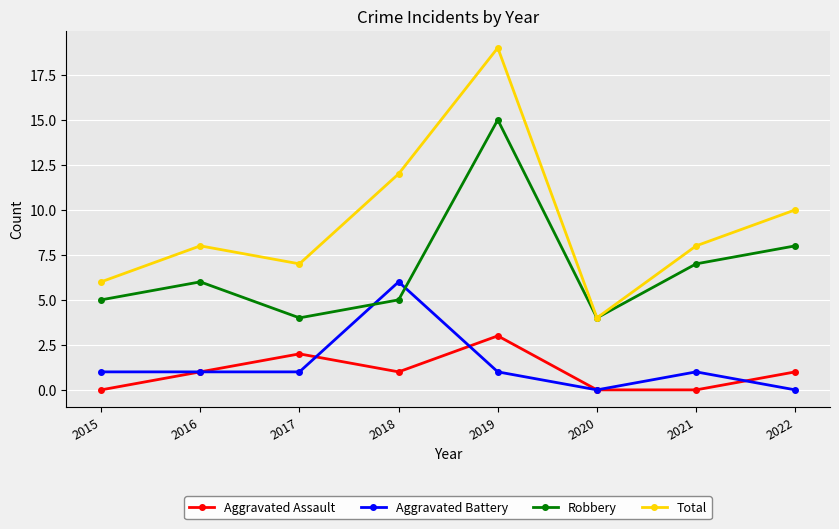

How many interior local valleys does the Total series have?

2